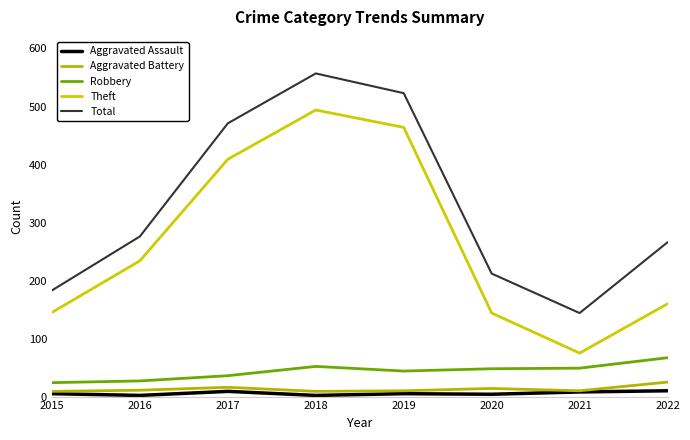

Is it true that Aggravated Assault equals 2 at 2018?

True